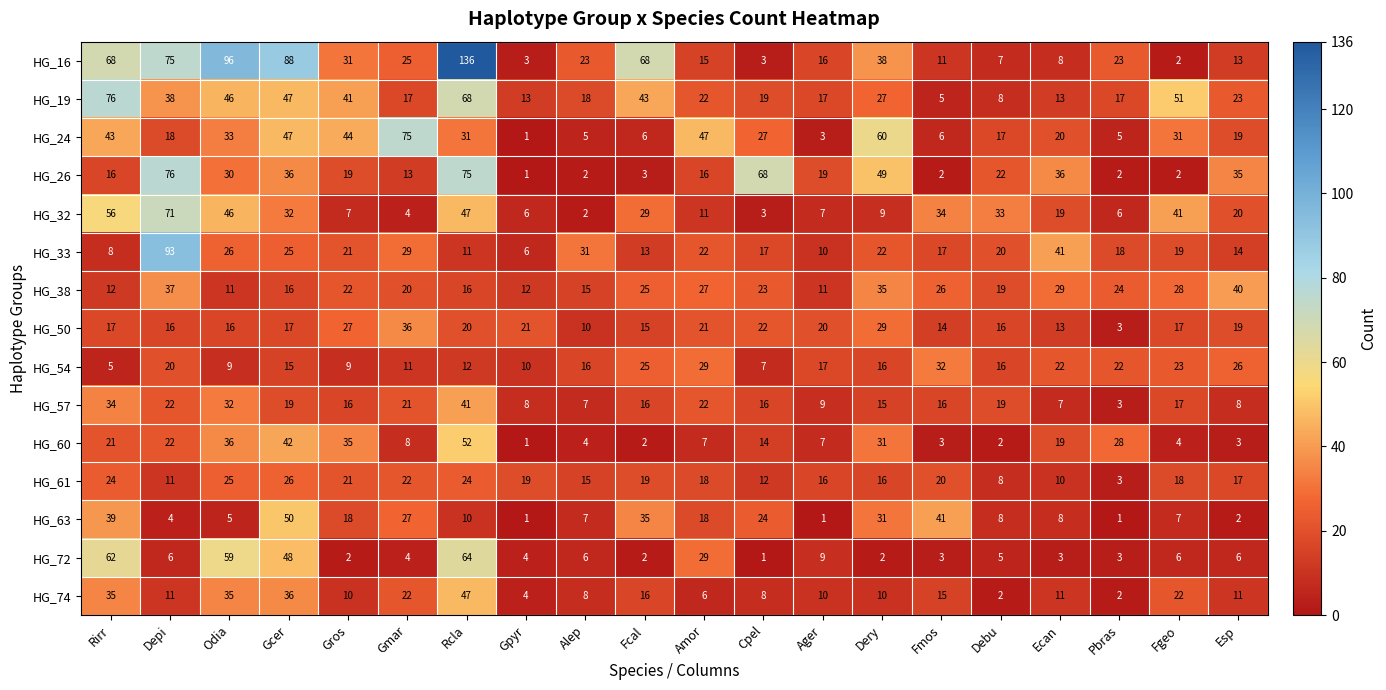

The value of HG_57 at Fcal is 16. True or false?

True